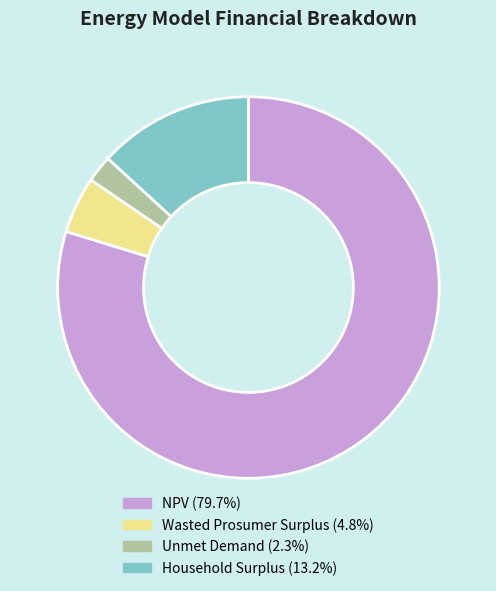

Which slice represents more than half of the pie?

NPV